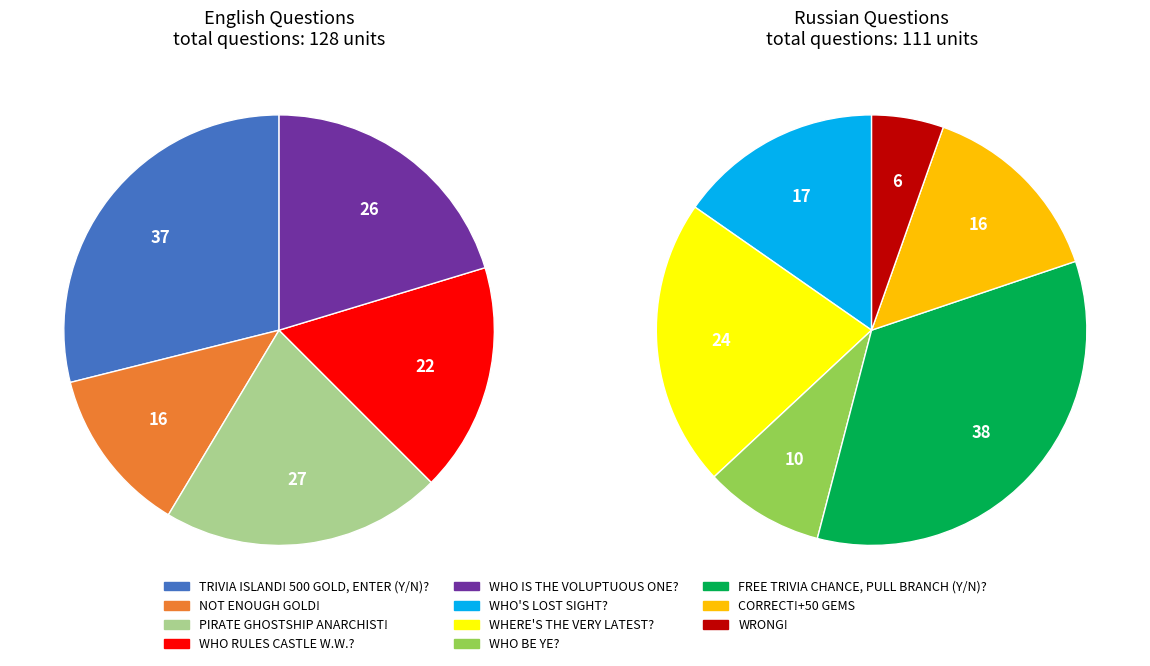

The WHO IS THE VOLUPTUOUS ONE? slice represents 17% of the pie. True or false?

False